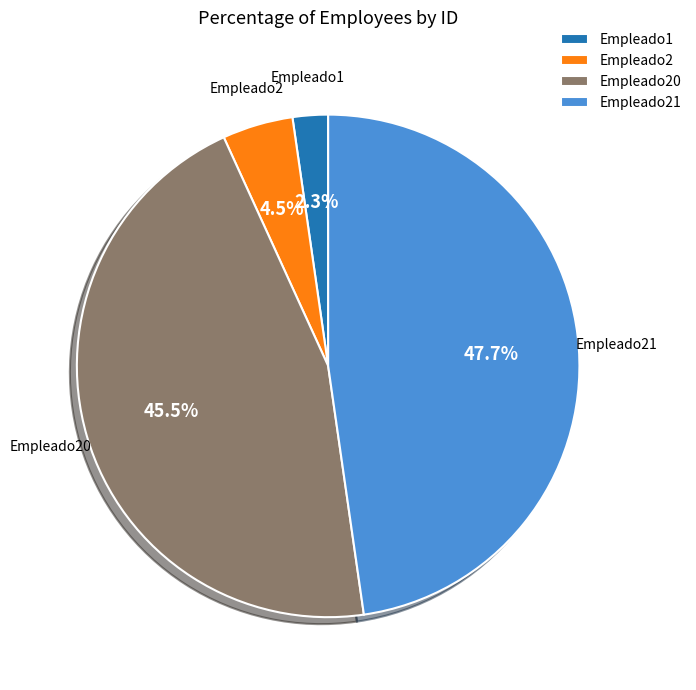

Which slice is the largest?

Empleado21